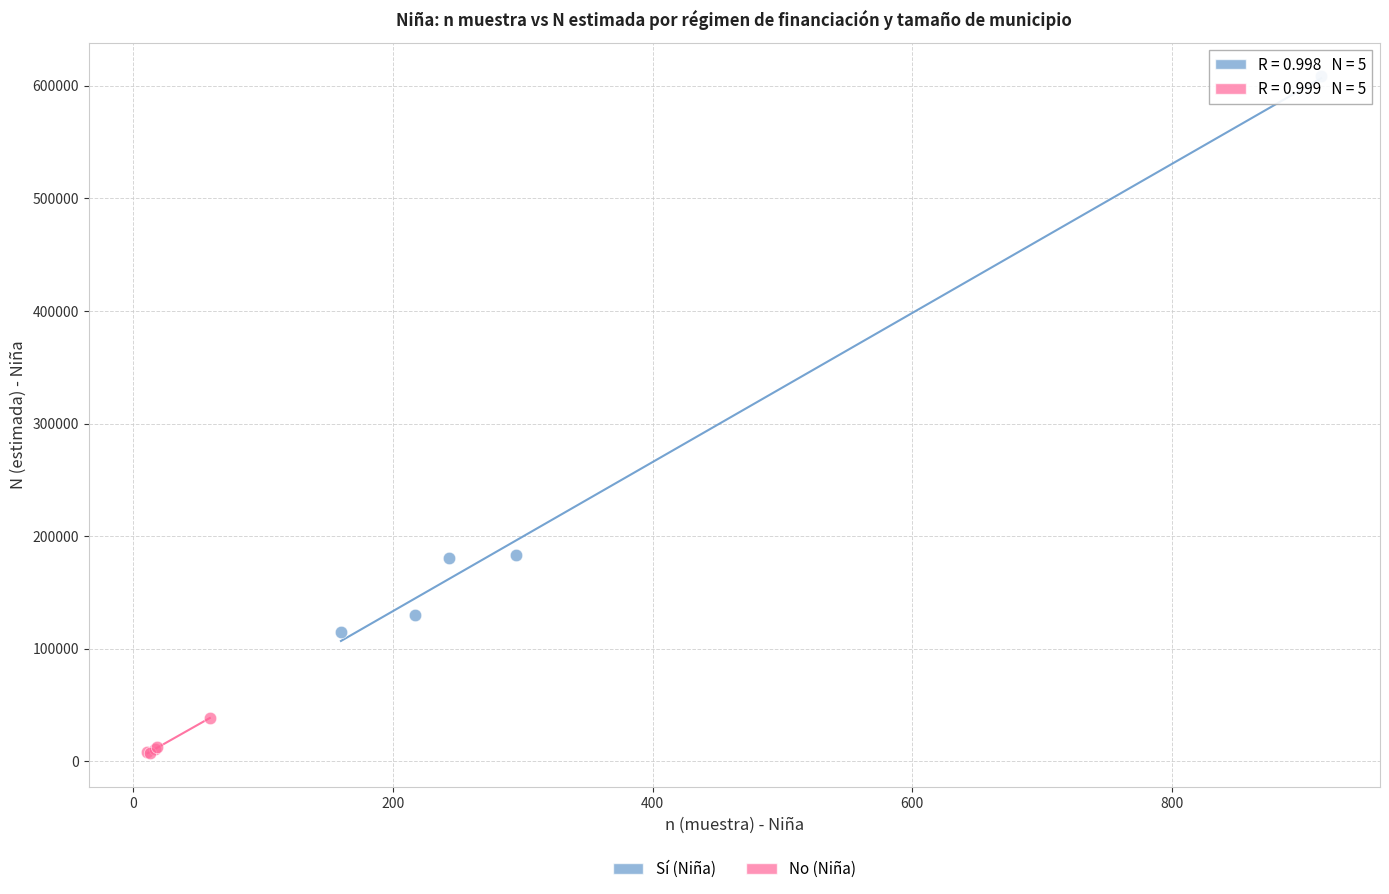

Which series contains the lowest Y value?

No (Niña)